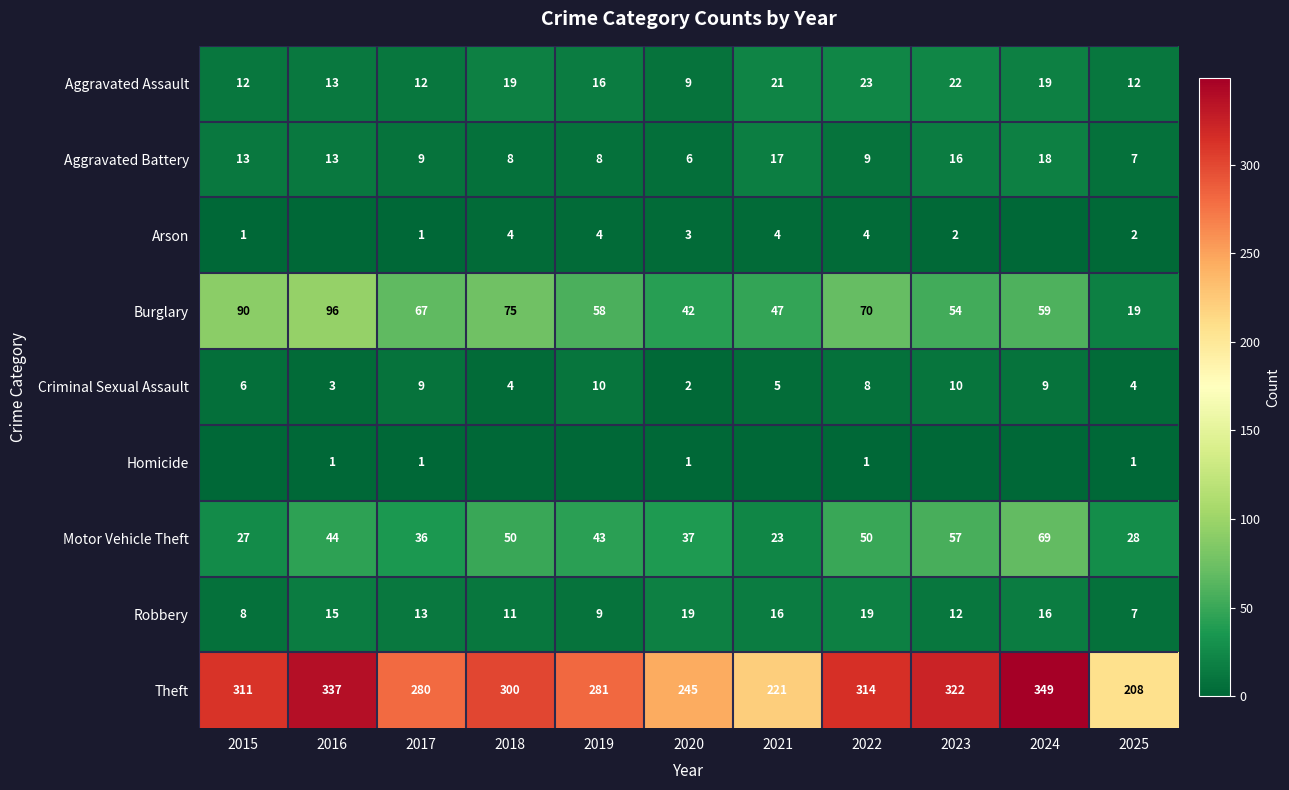

How many series are shown in this chart?

9